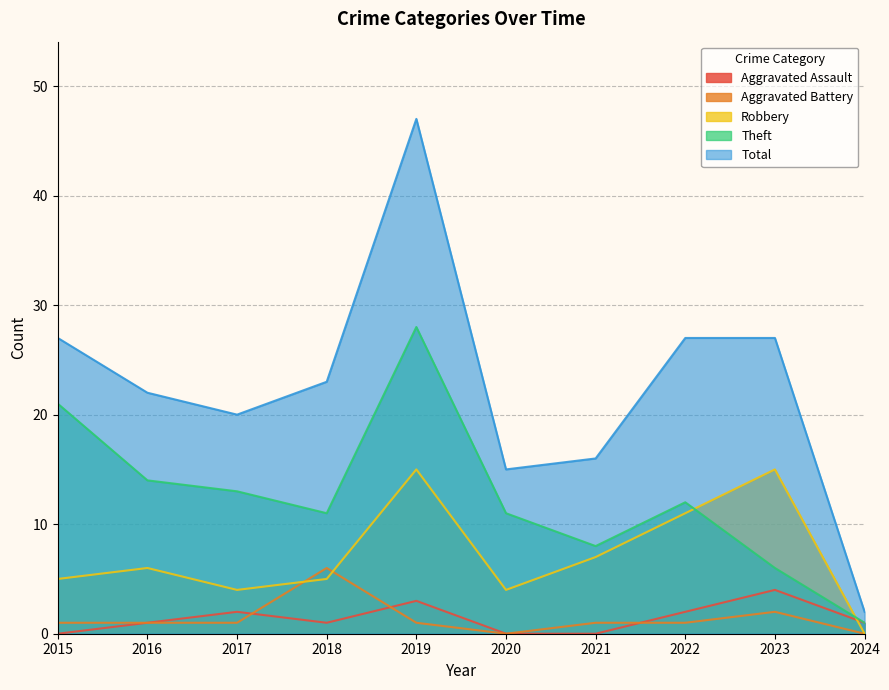

The value of Aggravated Battery at 2024 is -3. True or false?

False